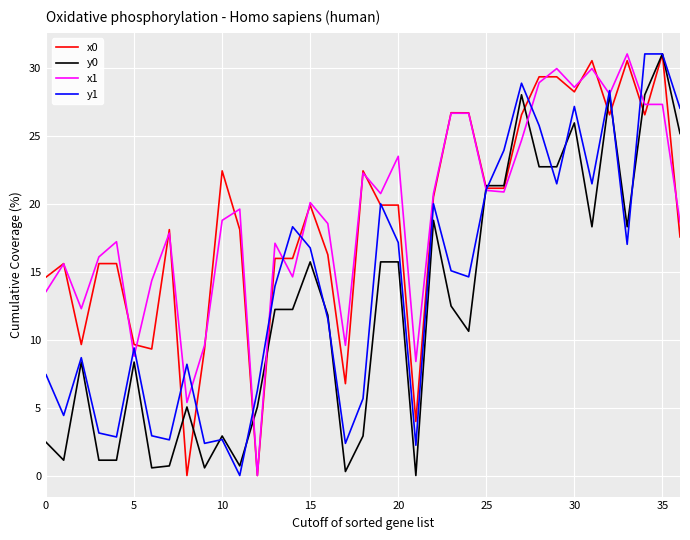

What is the greatest value displayed?

31.0